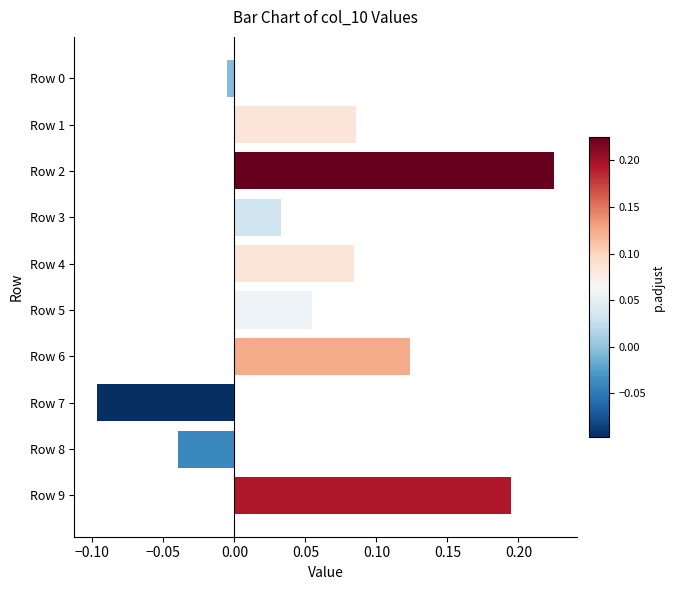

Does the chart contain stacked bars?

No